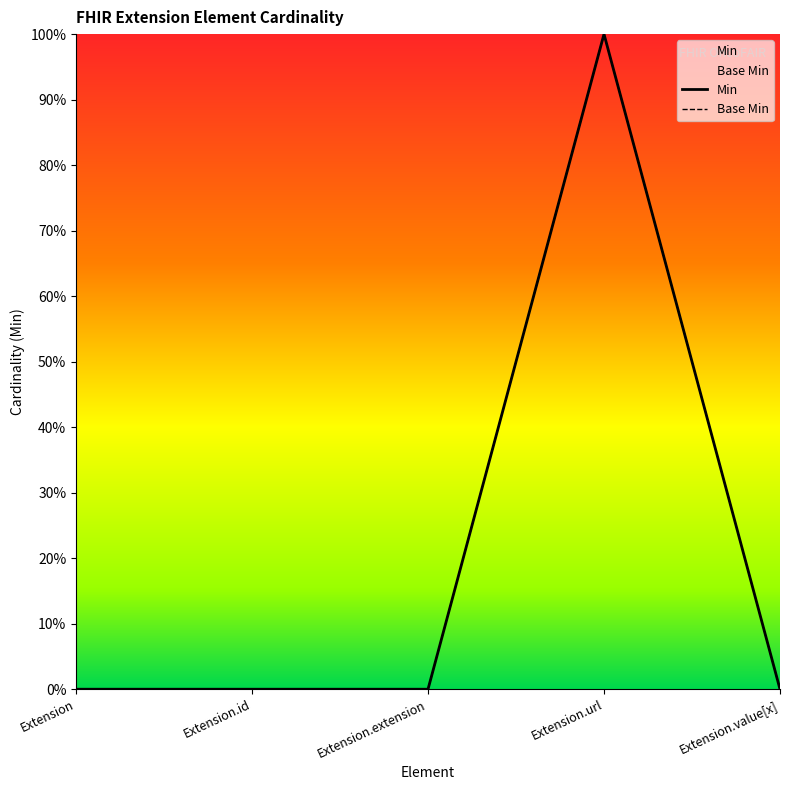

How many values in Min are above zero?

1